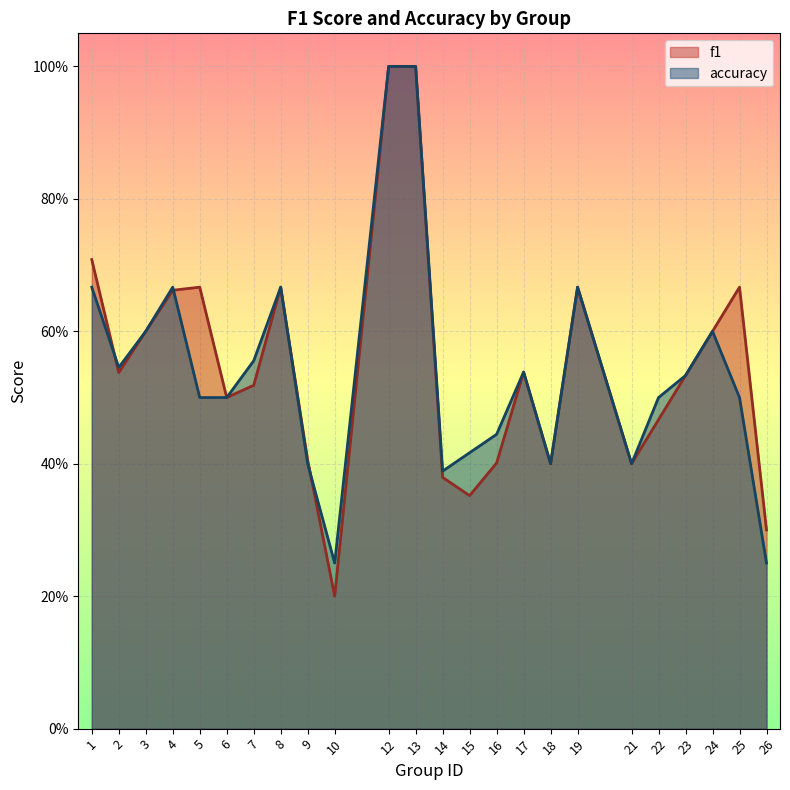

True or false: f1 and accuracy intersect in this chart.

True